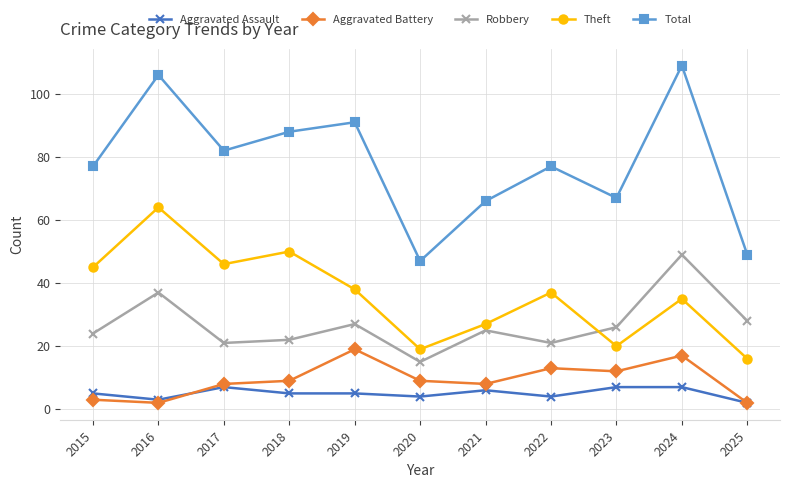

Which category has the highest value in the Theft series?

2016